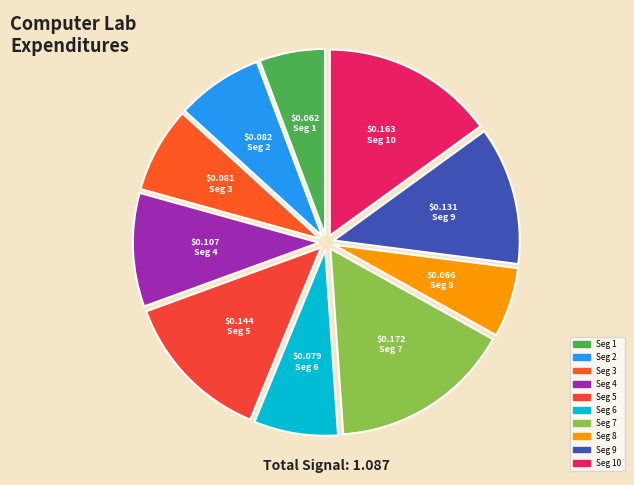

Is there a majority slice in this chart?

No